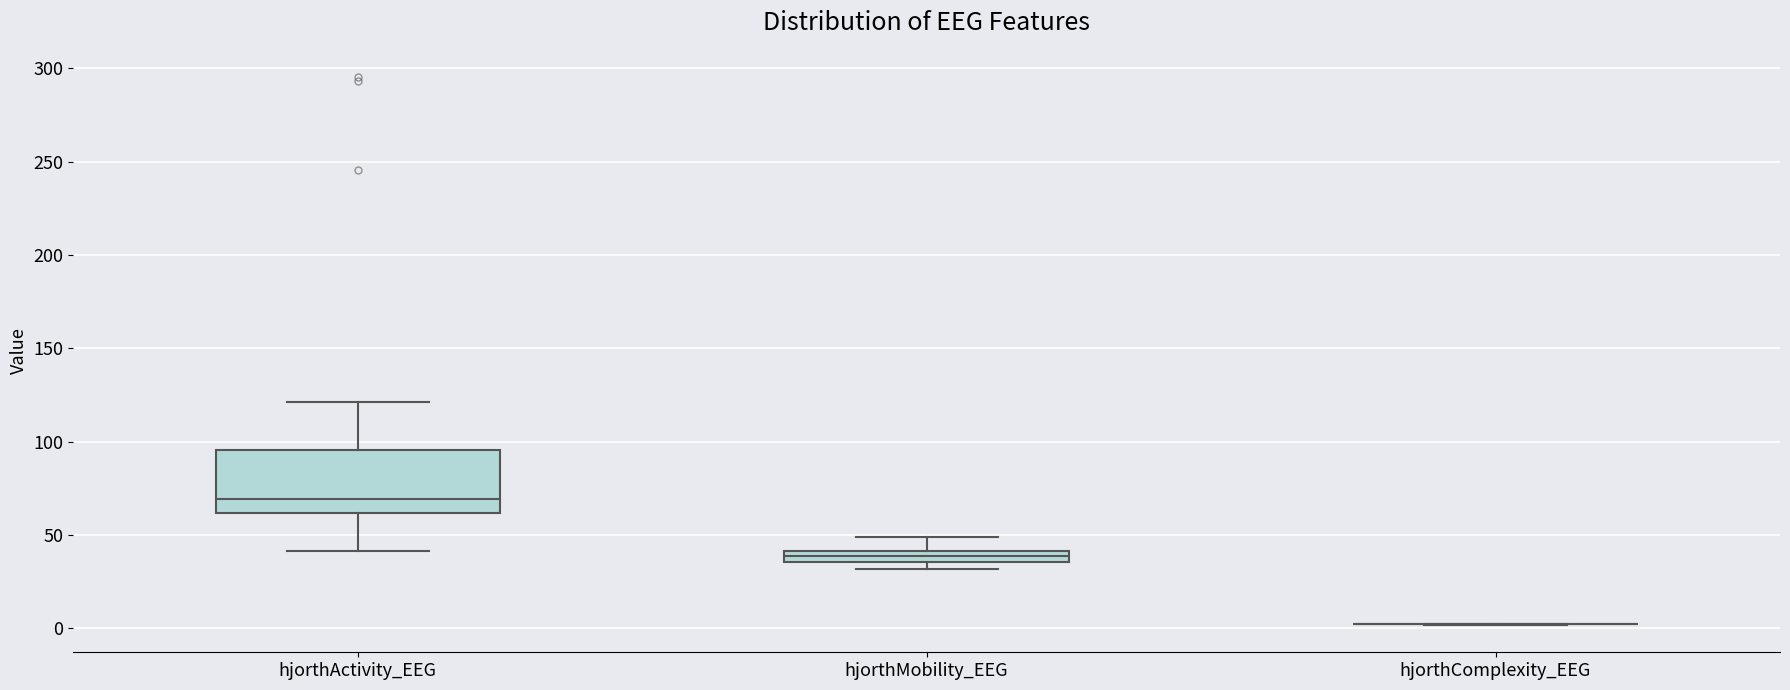

Comparing the boxes themselves (not the whiskers), which one is the tallest?

hjorthActivity_EEG